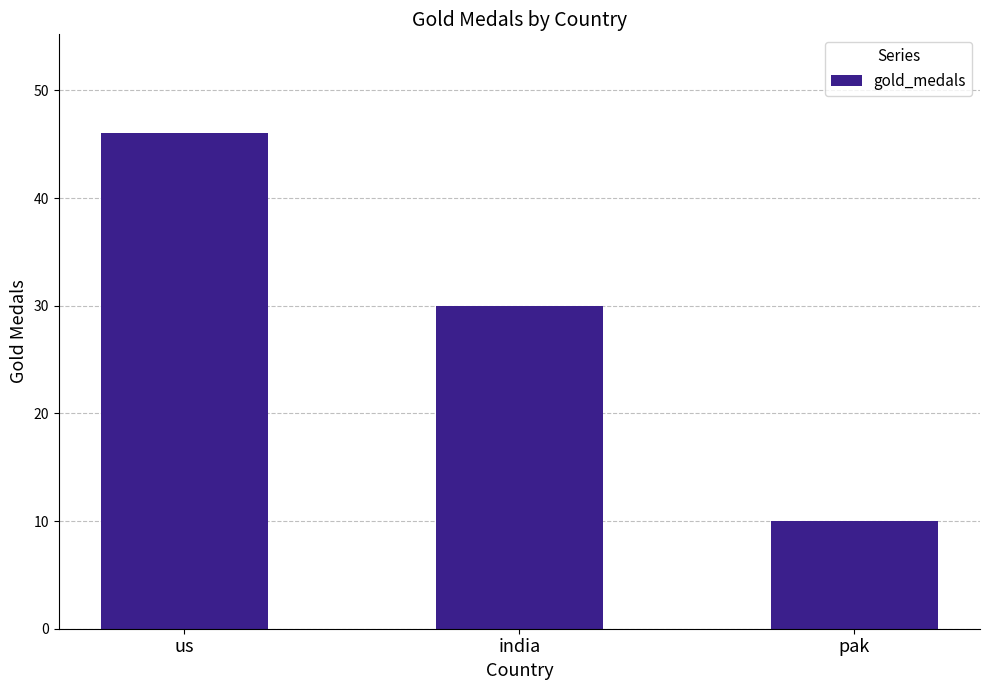

At which category does the chart reach its minimum across all series?

pak